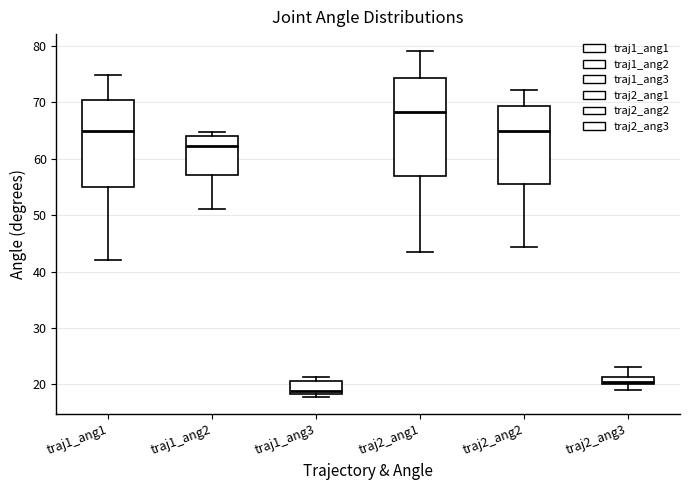

Which box is the tallest, from its lower edge to its upper edge?

traj2_ang1